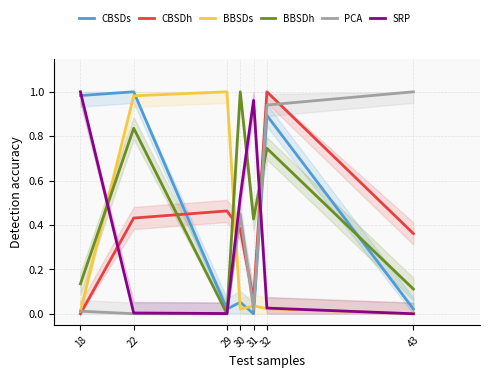

At how many categories does at least one series exceed 0?

7